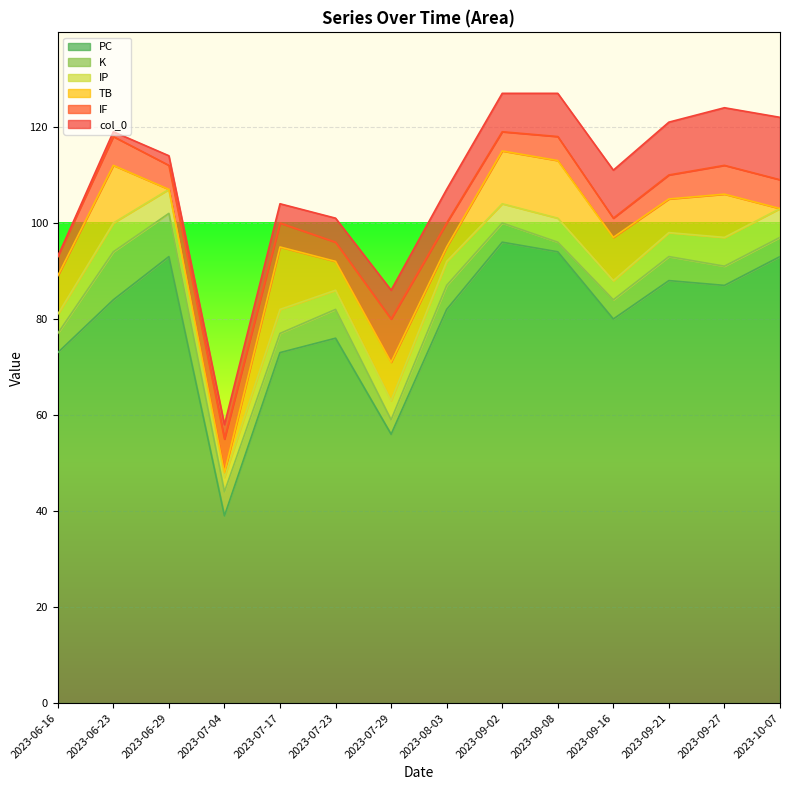

What is the sum of all IP values?

66